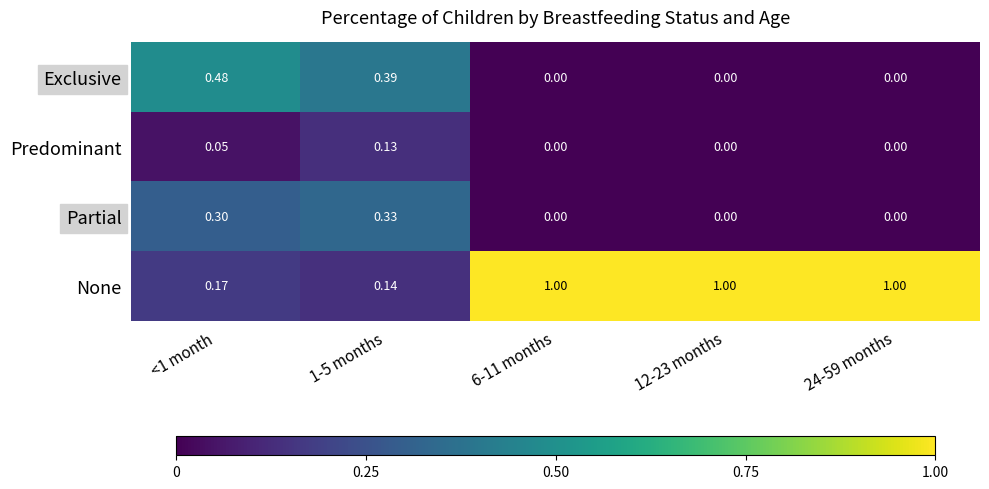

Which series has the largest range (max minus min)?

None